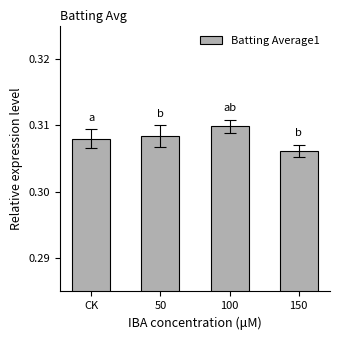

What is the label of the 1st bar from the left?

CK